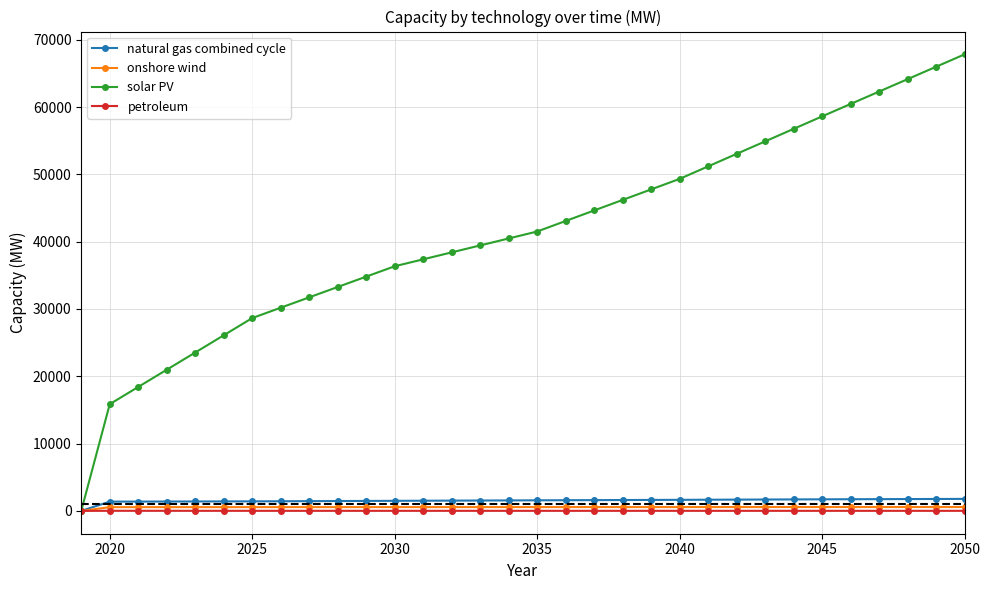

What is the value of the petroleum point at the 15th from the left?

12.1